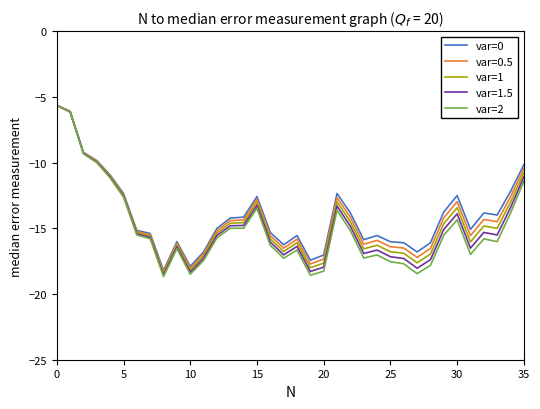

What is the maximum value shown in the chart?

-5.6